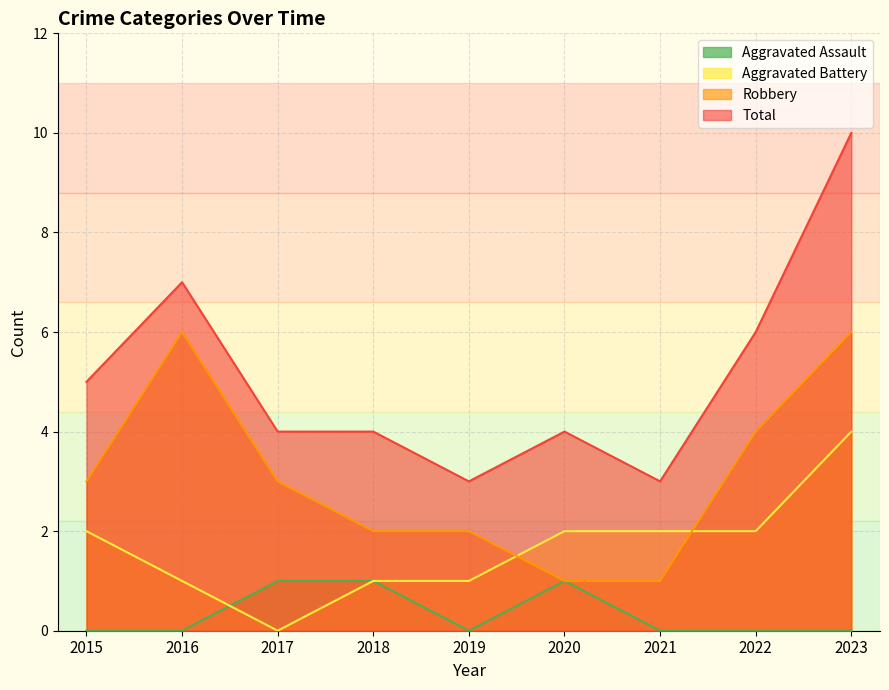

How many positive values does the Aggravated Battery series have?

8